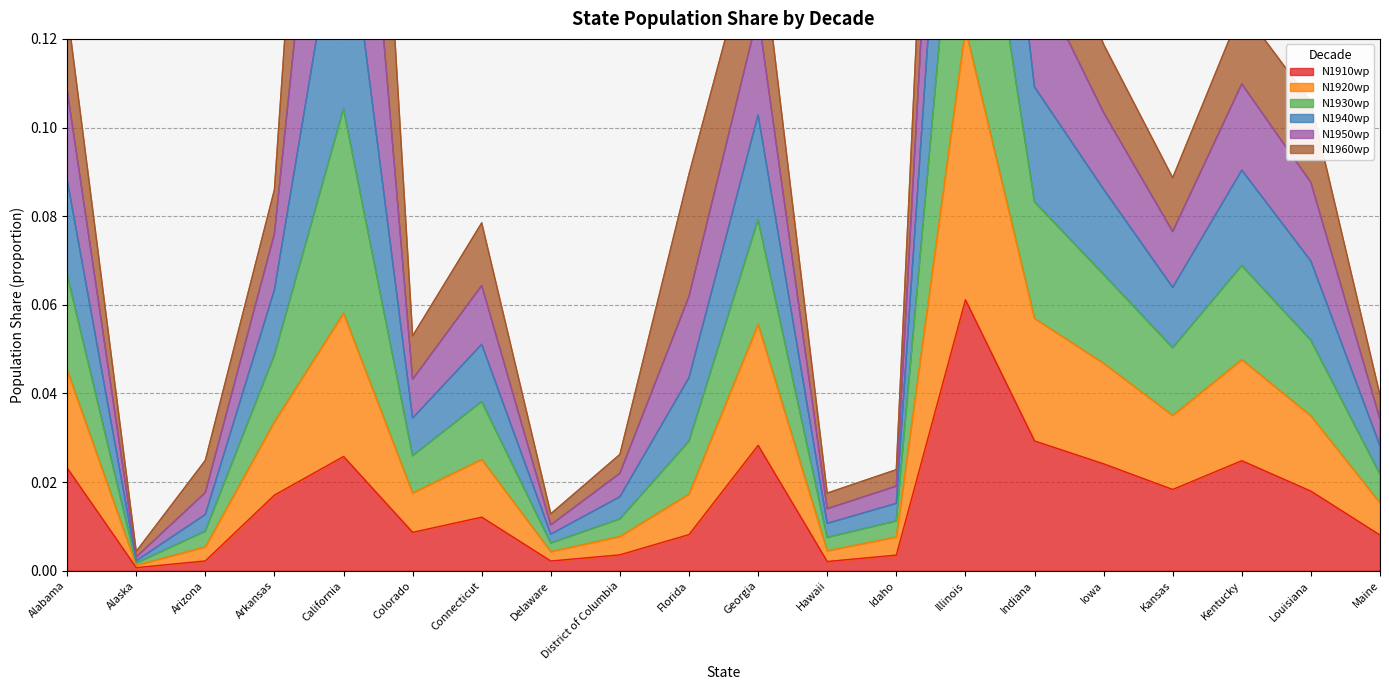

What is the spread (max minus min) of values at Louisiana?

0.1